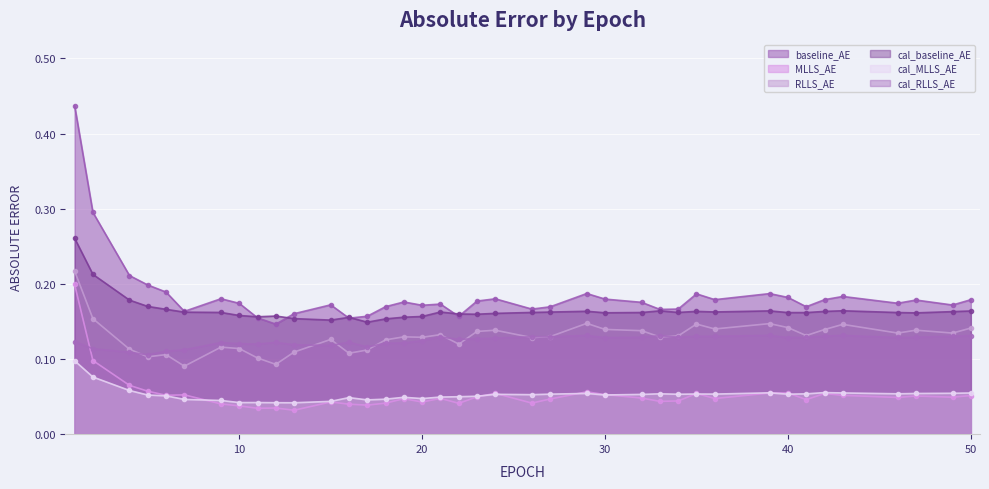

True or false: MLLS_AE has more than 0 points higher than both neighbors.

True